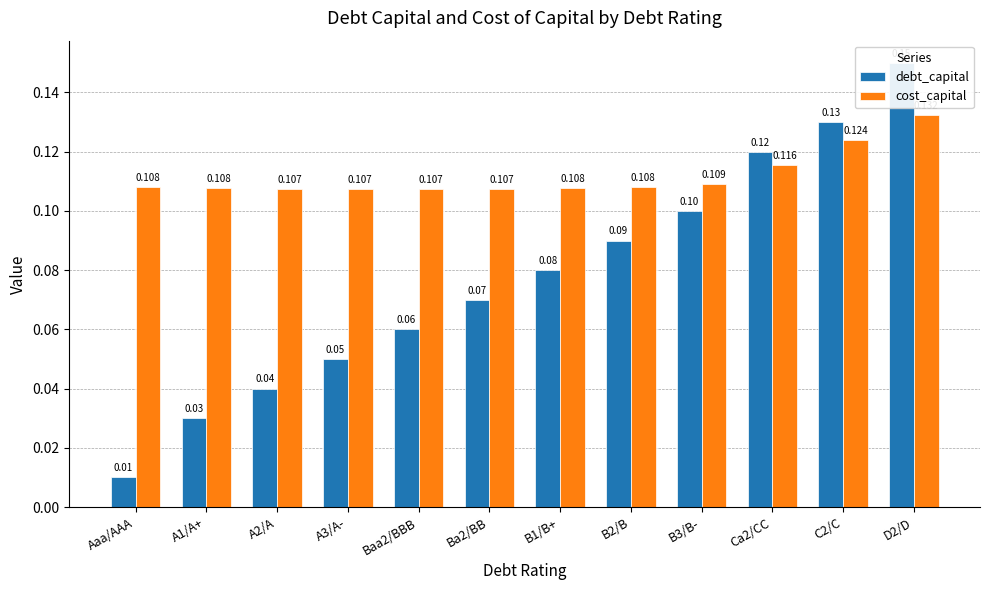

What is the sum of the debt_capital values at Ba2/BB and B3/B-?

0.2